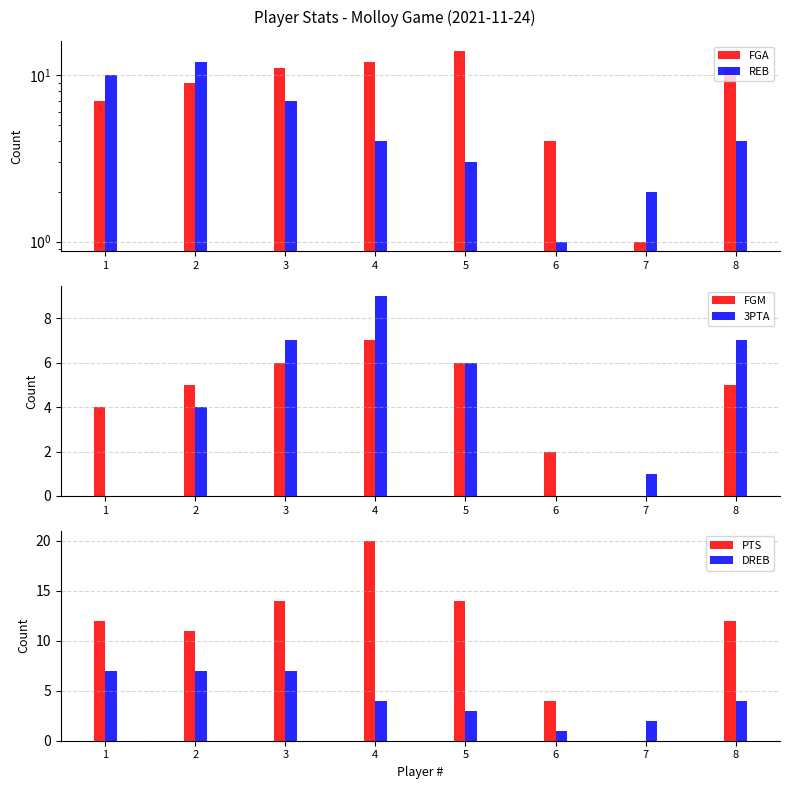

Which has a higher value, 1 or 3?

3